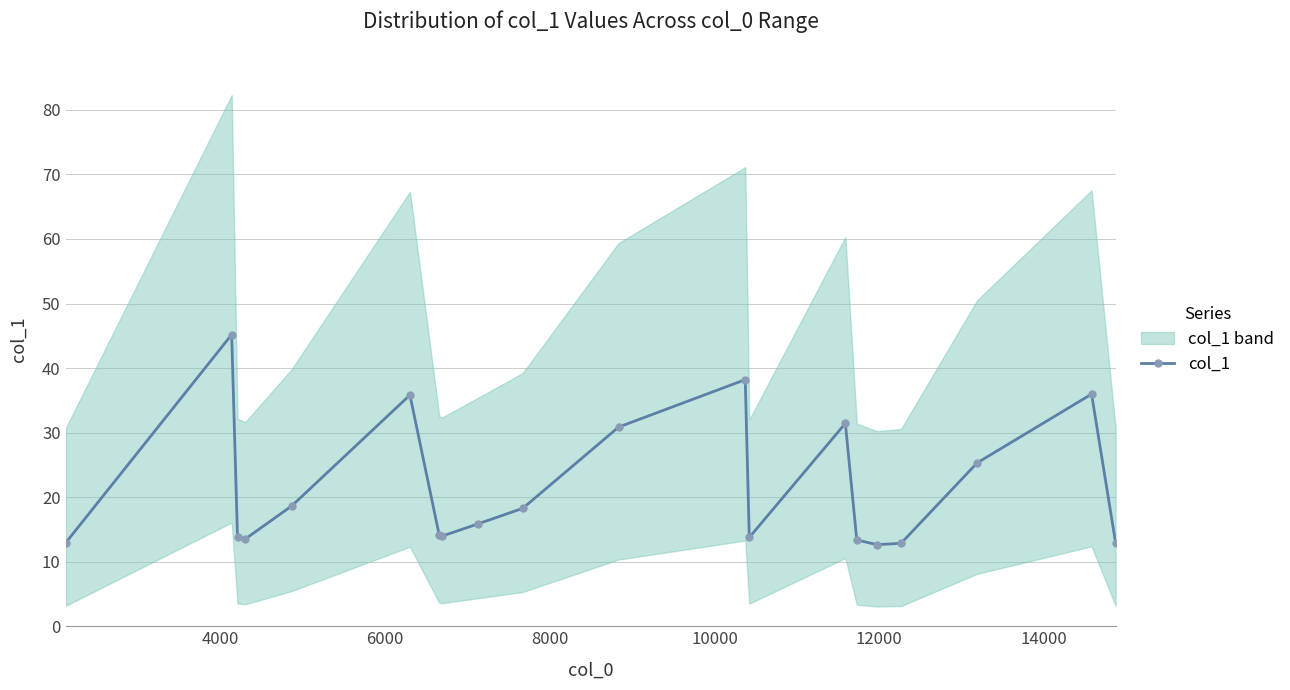

What is the highest value of the col_1 series?

45.2